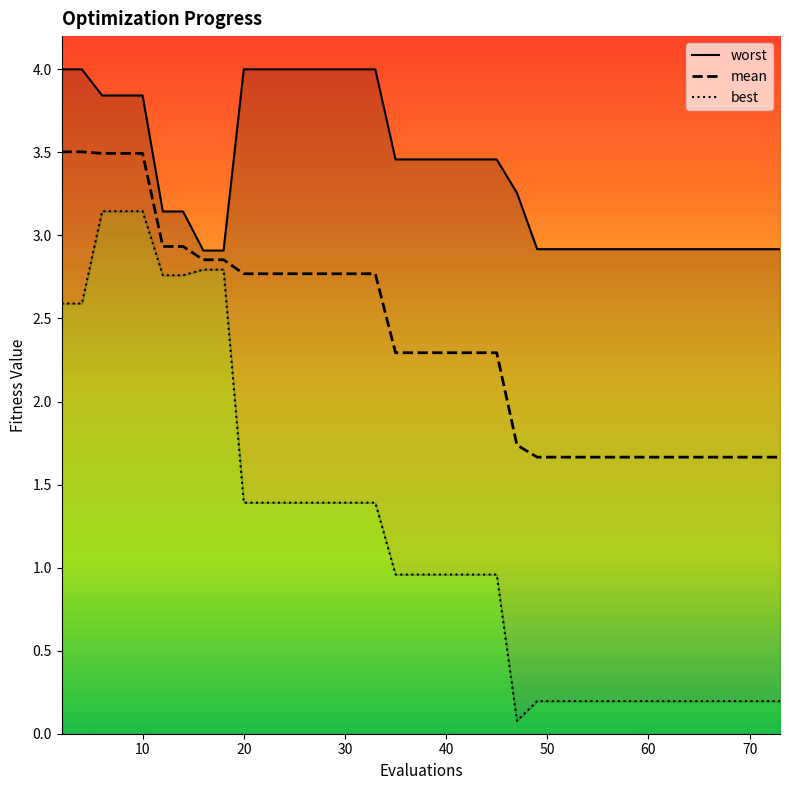

Which series changed the most between 43 and 54?

best